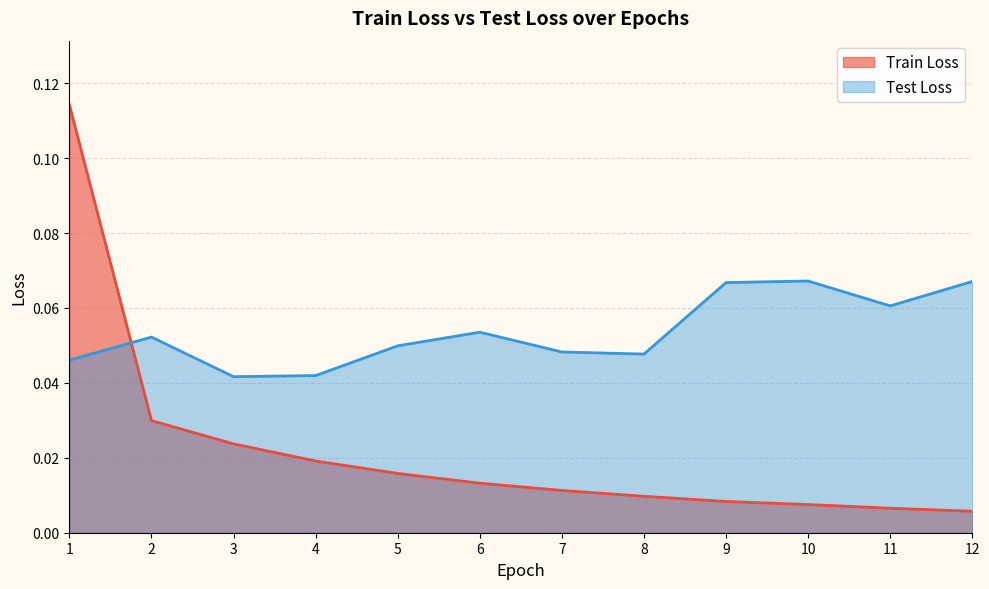

Between 9 and 11, which series saw the biggest shift?

Test Loss